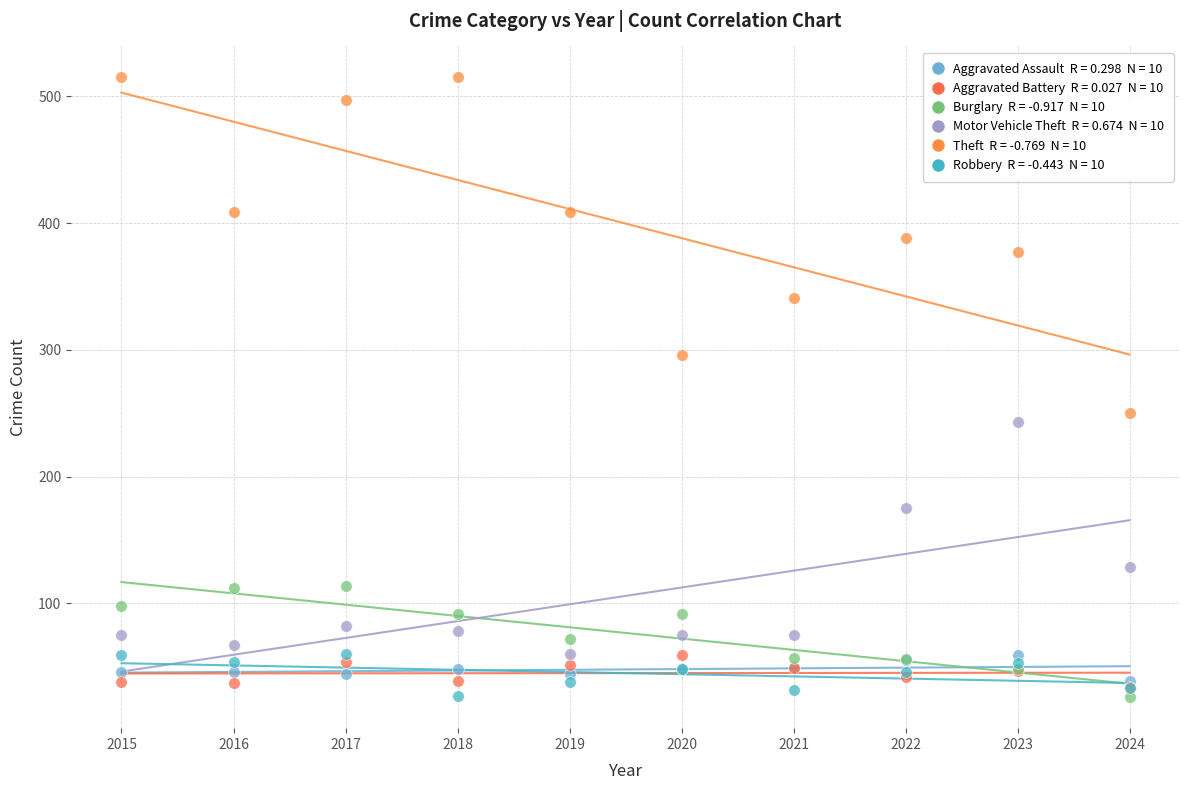

Across all series, what Y value is closest to 270?

250